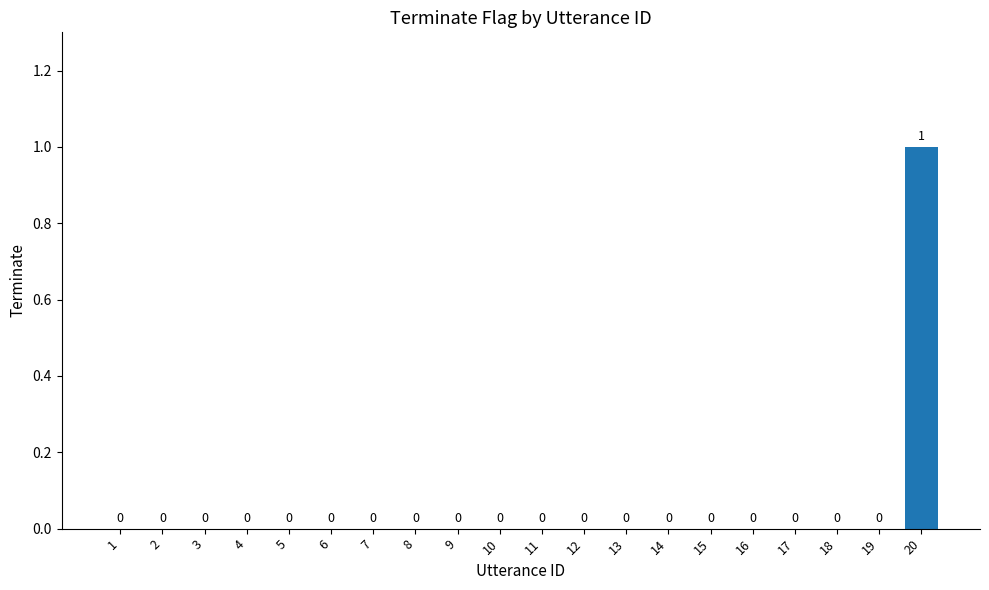

Which category has the highest value across all series?

20